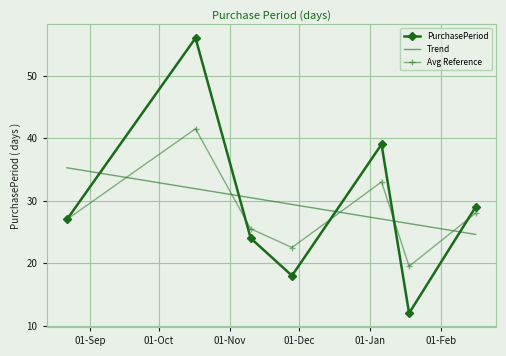

What is the label of the 3rd point from the right?

2017-01-06